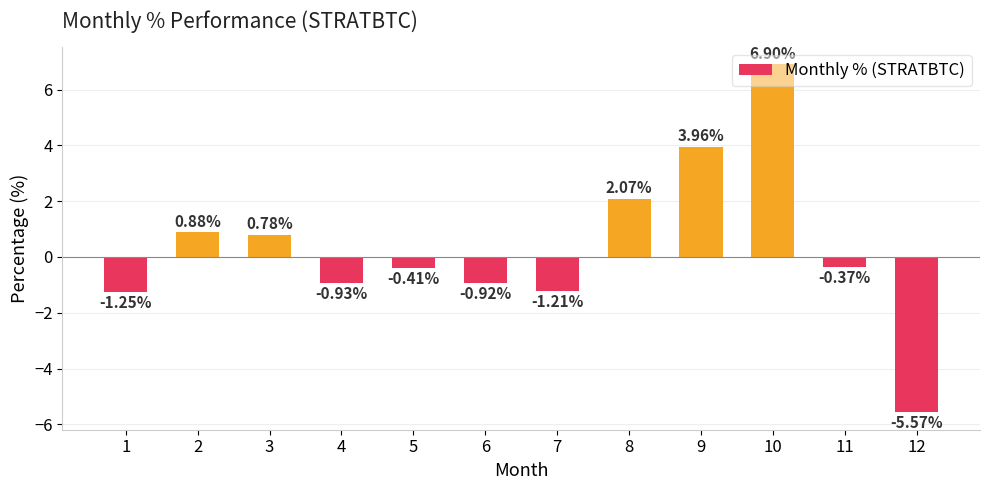

What is the average value?

0.3